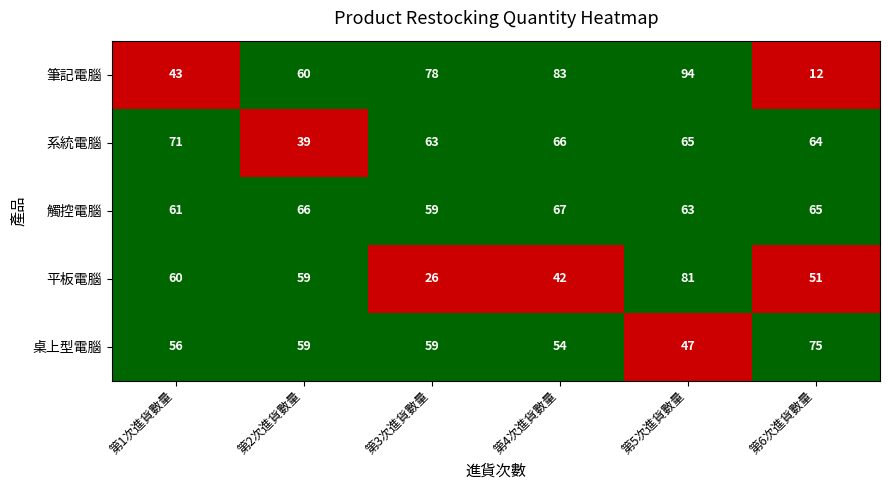

What is the sum of the 桌上型電腦 values at 第6次進貨數量 and 第3次進貨數量?

134